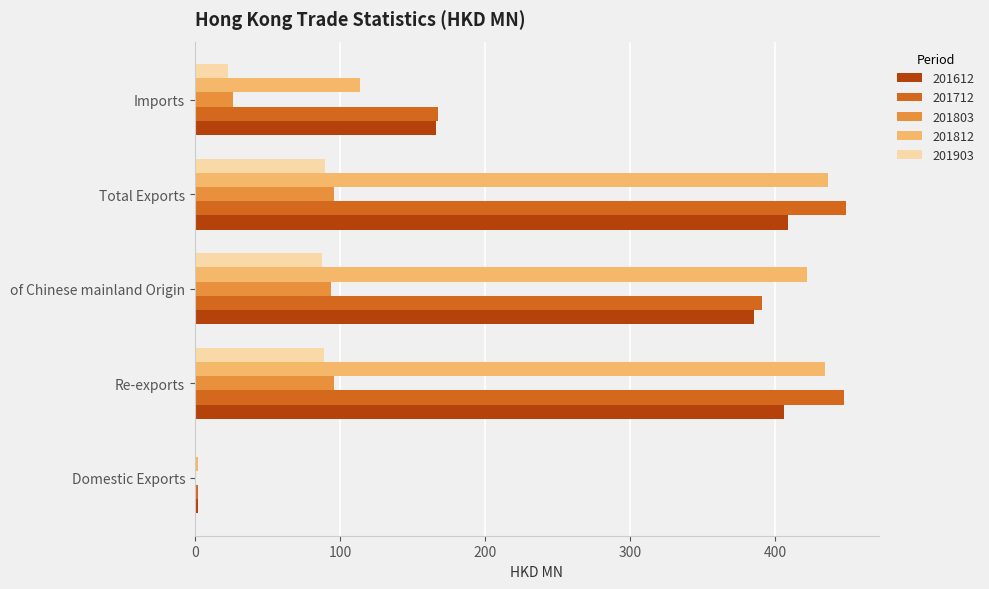

Which series changed the most between Domestic Exports and of Chinese mainland Origin?

201812